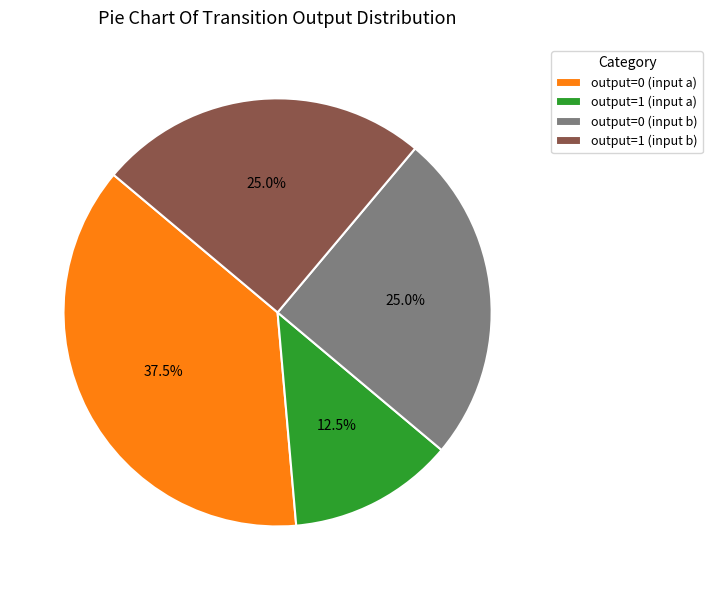

What percentage is the output=0 (input b) slice, to the nearest percent?

25%